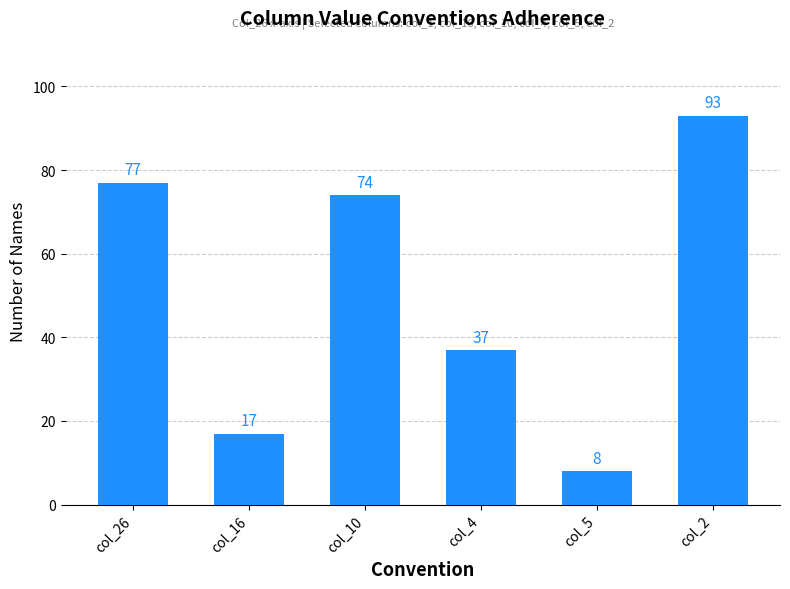

Rank the categories by value from lowest to highest.

col_5, col_16, col_4, col_10, col_26, col_2